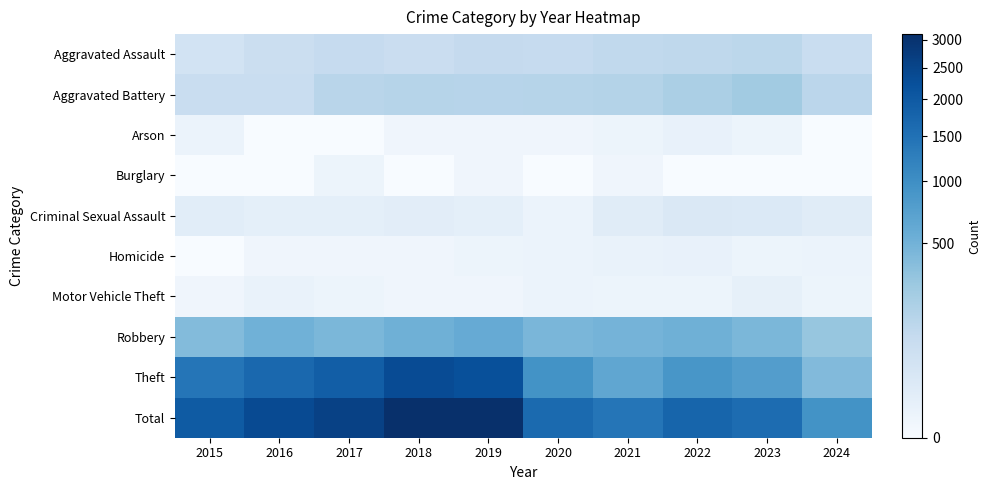

Which has a higher value, 2021 or 2016?

2021